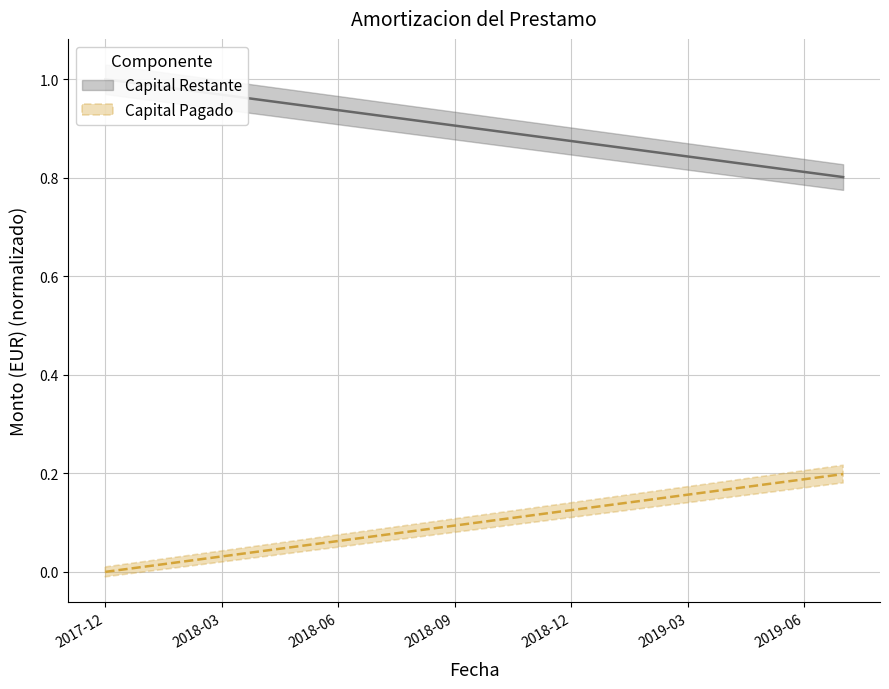

What is the difference between the highest and lowest values at 2018-03?

0.9